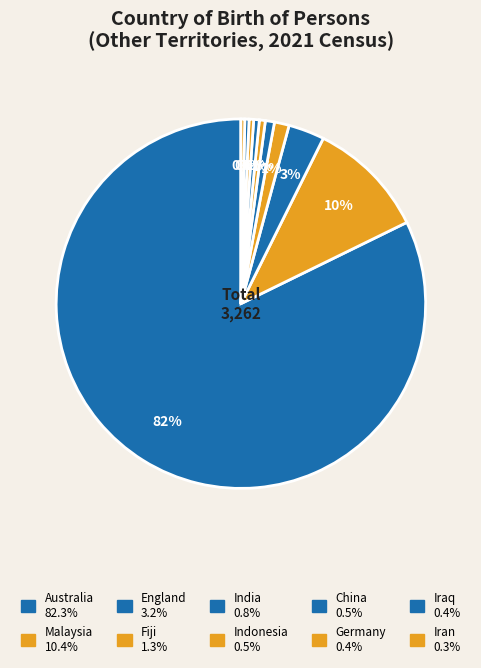

How many segments does this pie chart have?

10